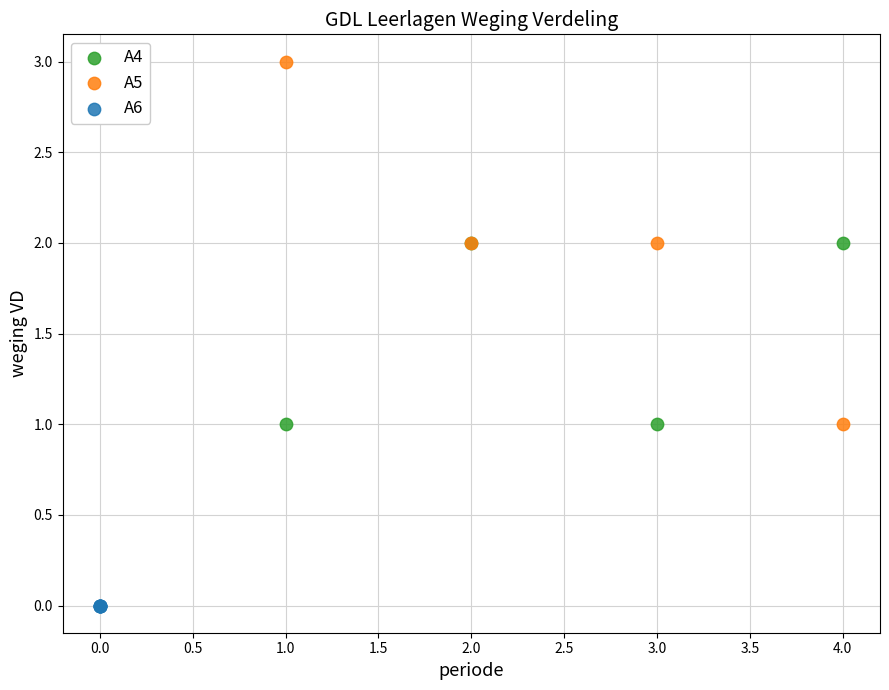

Which series contains the highest Y value?

A5